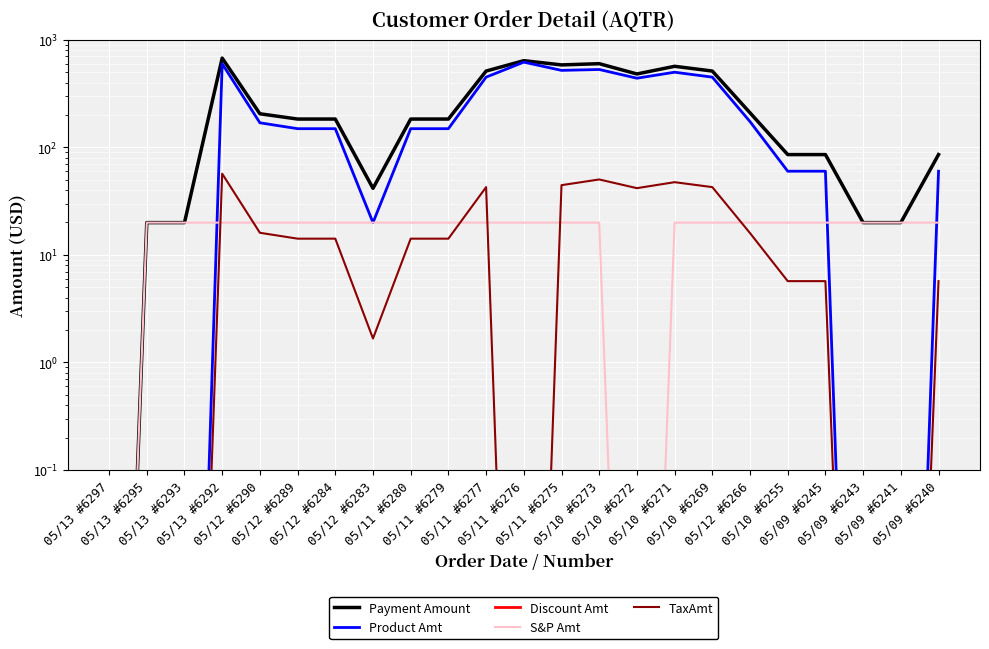

What is the label of the 21st point from the right?

05/13 #6293